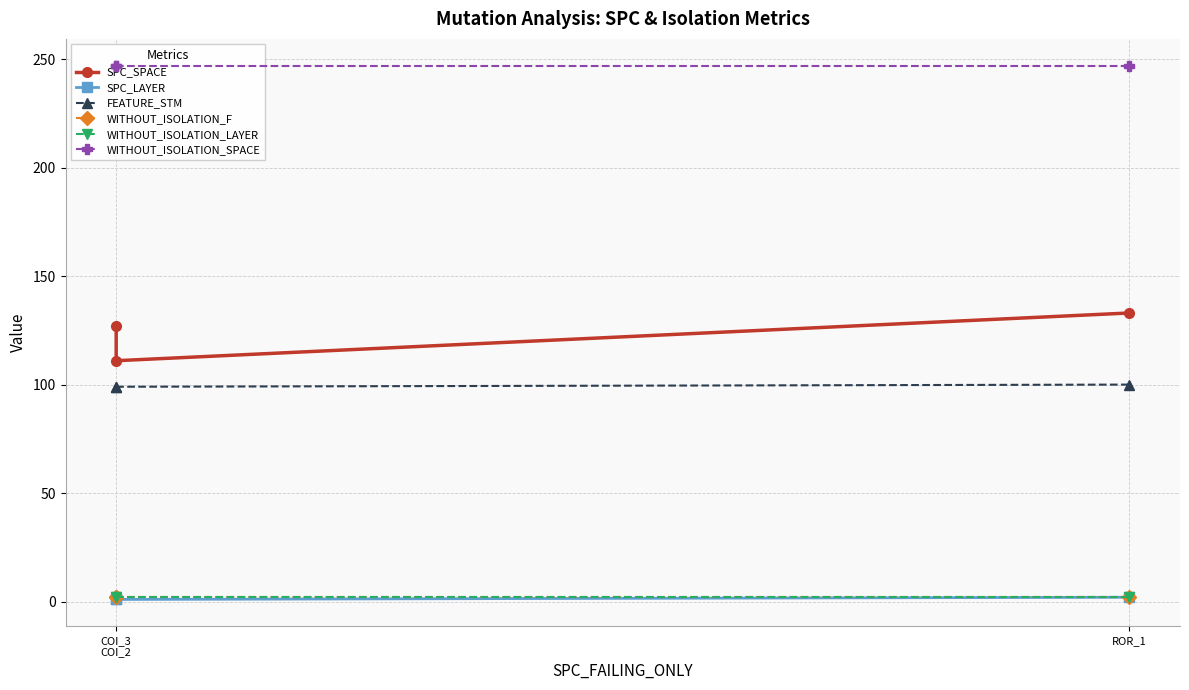

Reading left to right, extract all data points from this chart.

SPC_SPACE: 127	111	133
SPC_LAYER: 1	1	2
FEATURE_STM: 99	99	100
WITHOUT_ISOLATION_F: 2	2	2
WITHOUT_ISOLATION_LAYER: 2	2	2
WITHOUT_ISOLATION_SPACE: 247	247	247